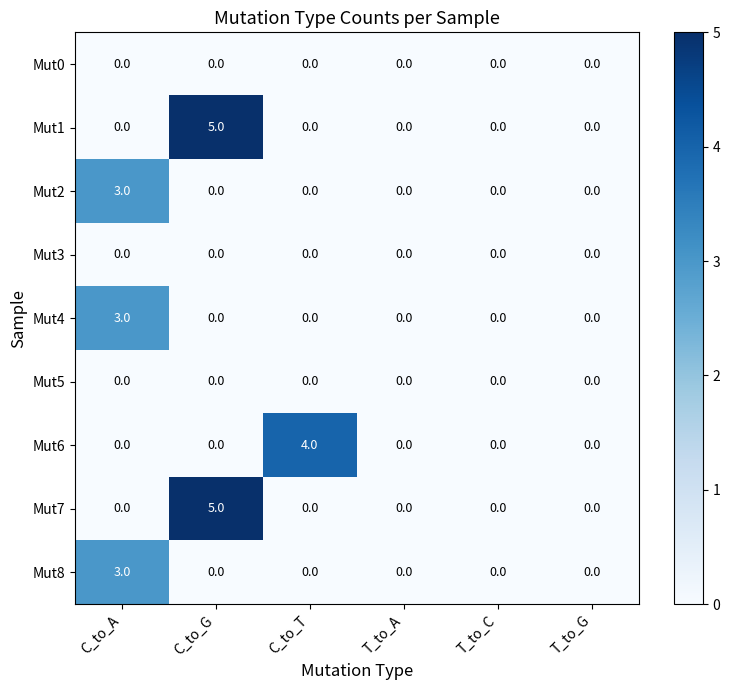

What is the difference between the maximum and second lowest values in the Mut7 series?

5